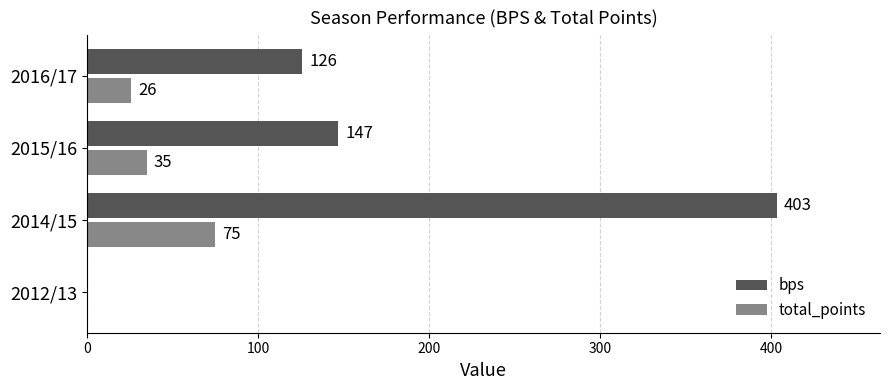

At which label is bps closest to 201?

2015/16